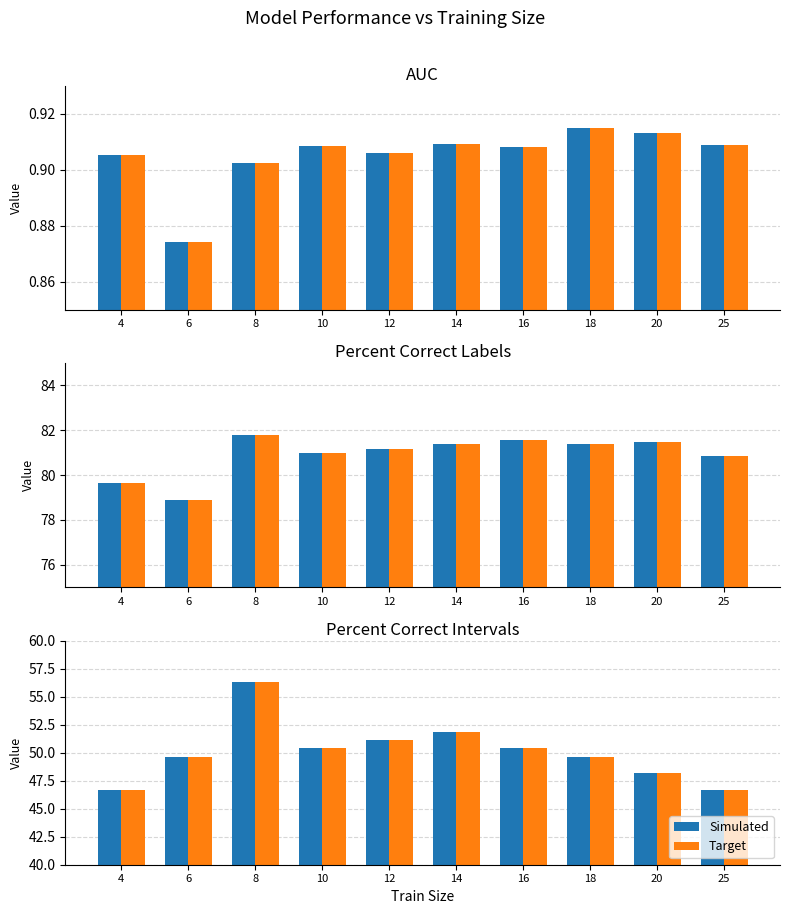

The Target series shows 50.4 at 16. True or false?

True